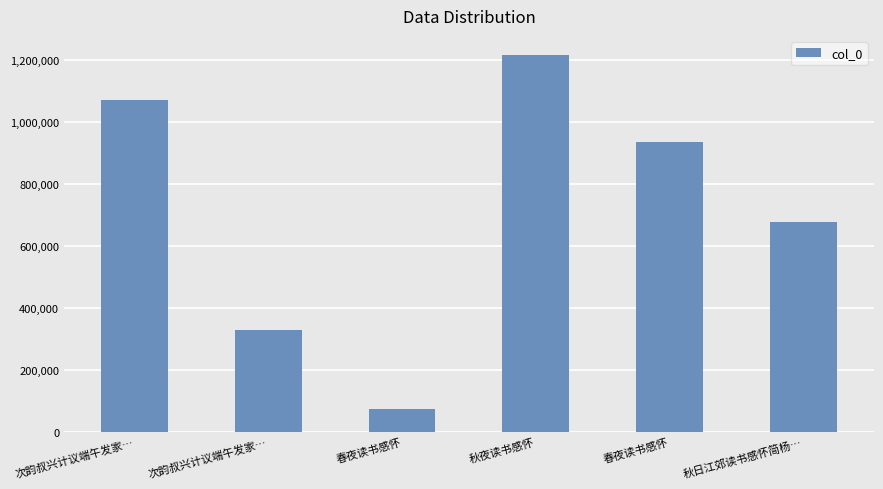

Which label corresponds to the smallest value in the chart?

春夜读书感怀